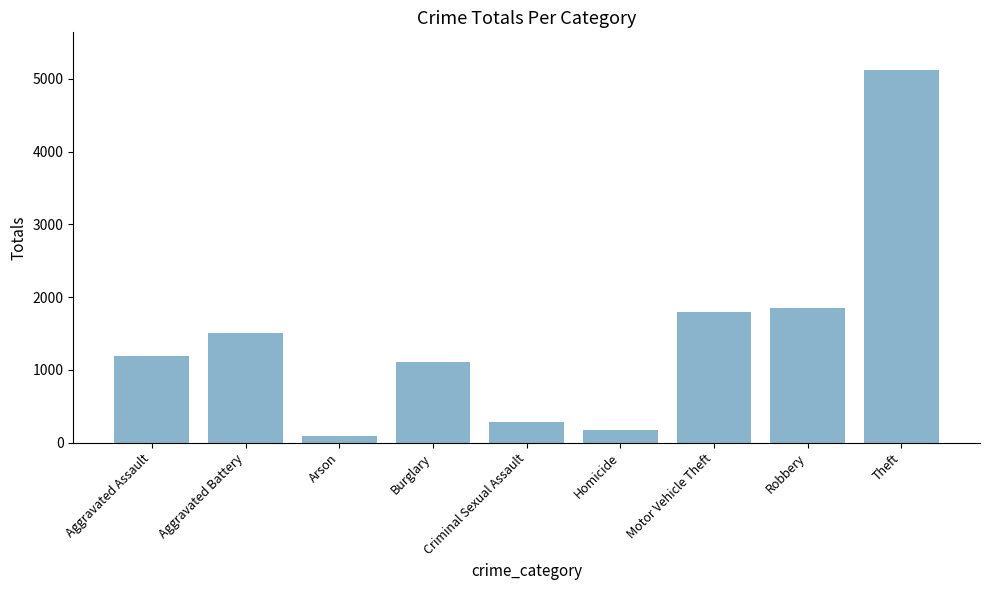

What is the label of the 6th bar from the left?

Homicide